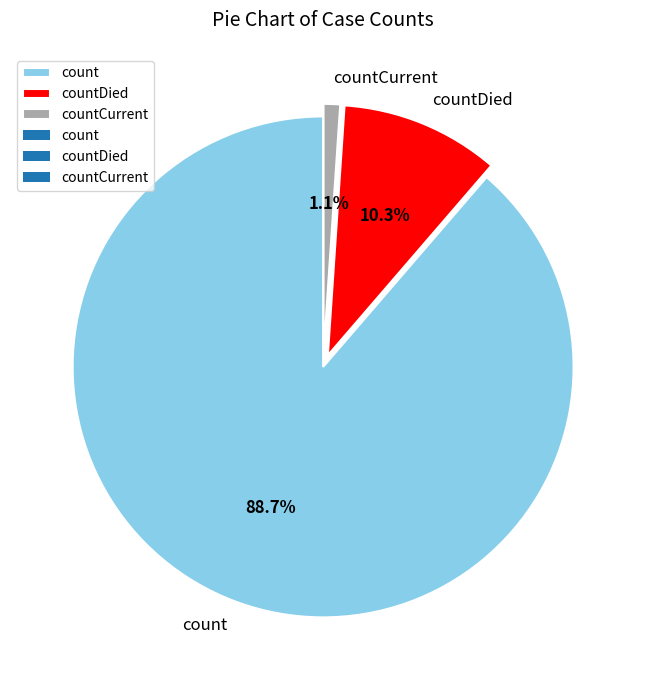

Is the sum of countCurrent and countDied greater than half?

No